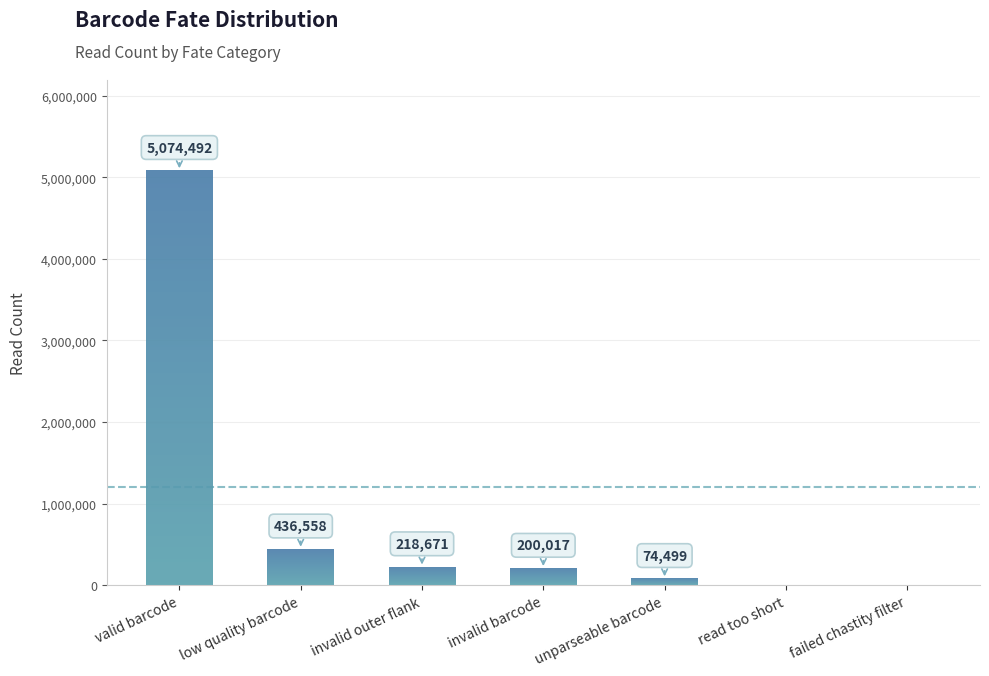

Which category has the lowest value across all series?

read too short